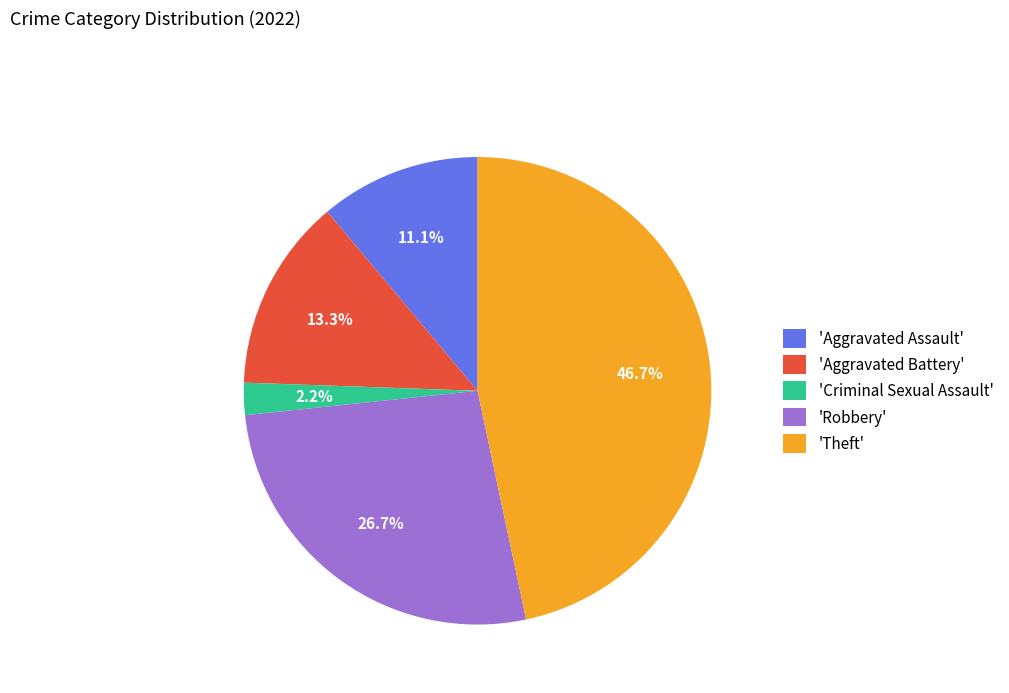

Is 'Aggravated Assault' the majority of the pie?

No